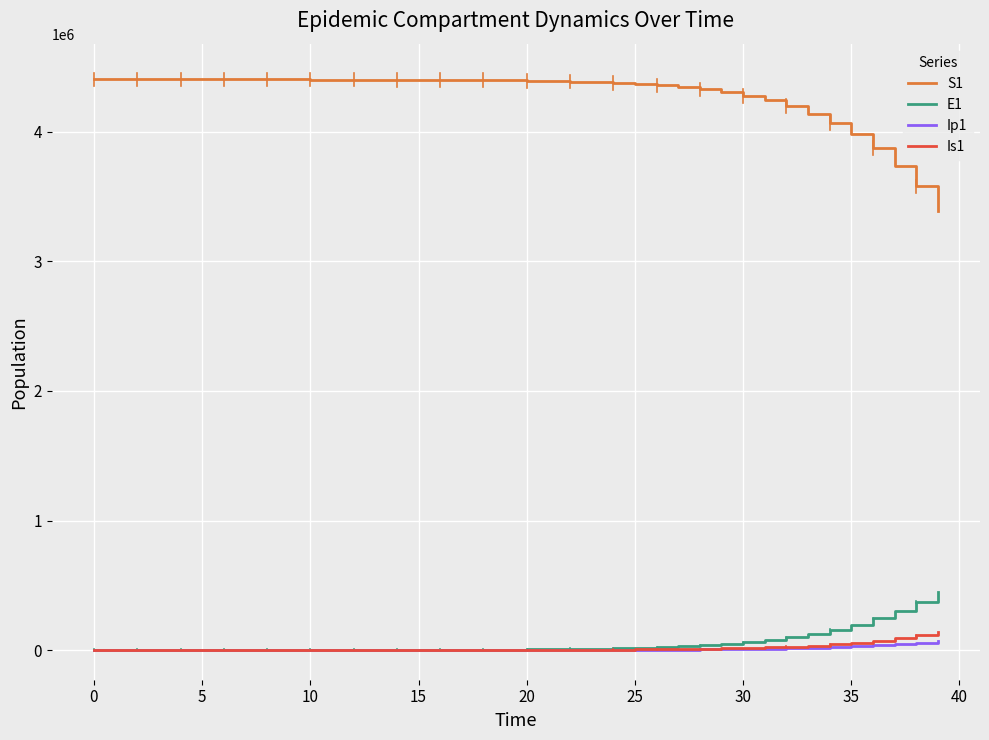

How many lines are shown in the chart?

4